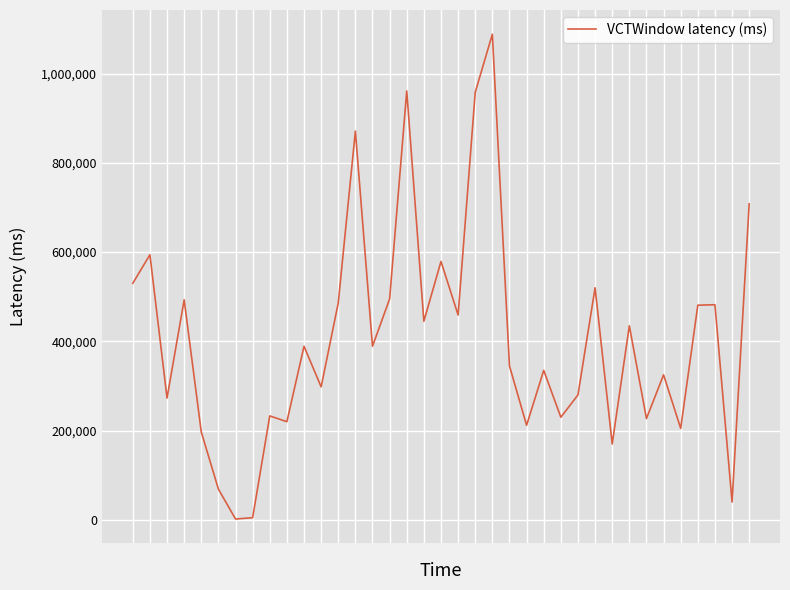

Reading left to right, what are all the values shown in this chart?

0=530000	1=594000	2=273000	3=493000	4=197000	5=69000	6=2000	7=5000	8=233000	9=220000	10=389000	11=298000	12=486000	13=871000	14=389000	15=495000	16=961000	17=445000	18=579000	19=459000	20=958000	21=1088000	22=345000	23=212000	24=335000	25=230000	26=280000	27=520000	28=170000	29=435000	30=227000	31=325000	32=205000	33=481000	34=482000	35=40000	36=708000